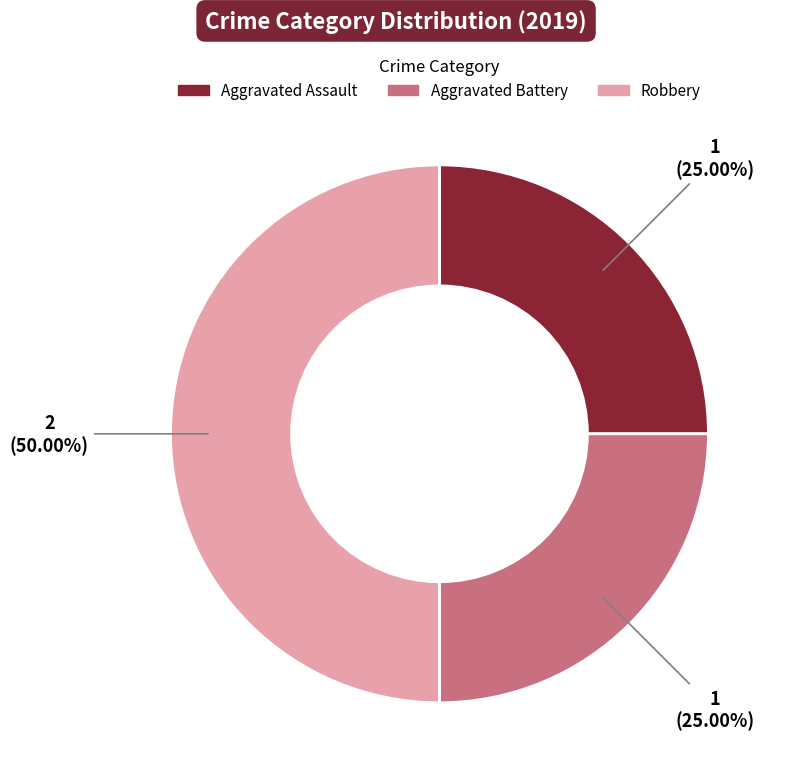

What percentage do Aggravated Battery and Aggravated Assault together represent?

50.0%